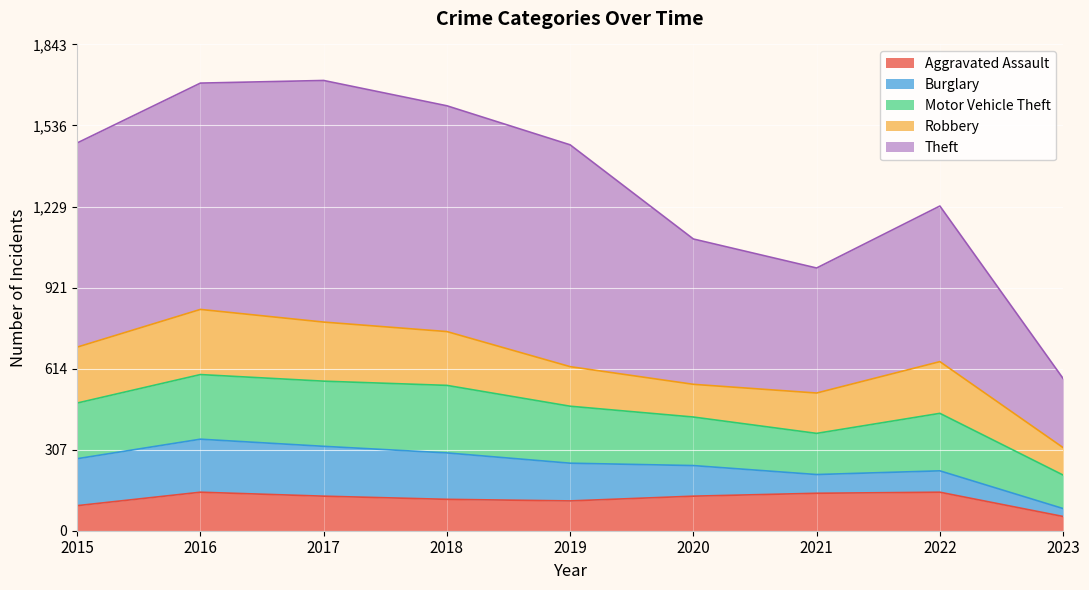

Rank the categories by Motor Vehicle Theft value from lowest to highest.

2023, 2021, 2020, 2015, 2019, 2022, 2016, 2017, 2018